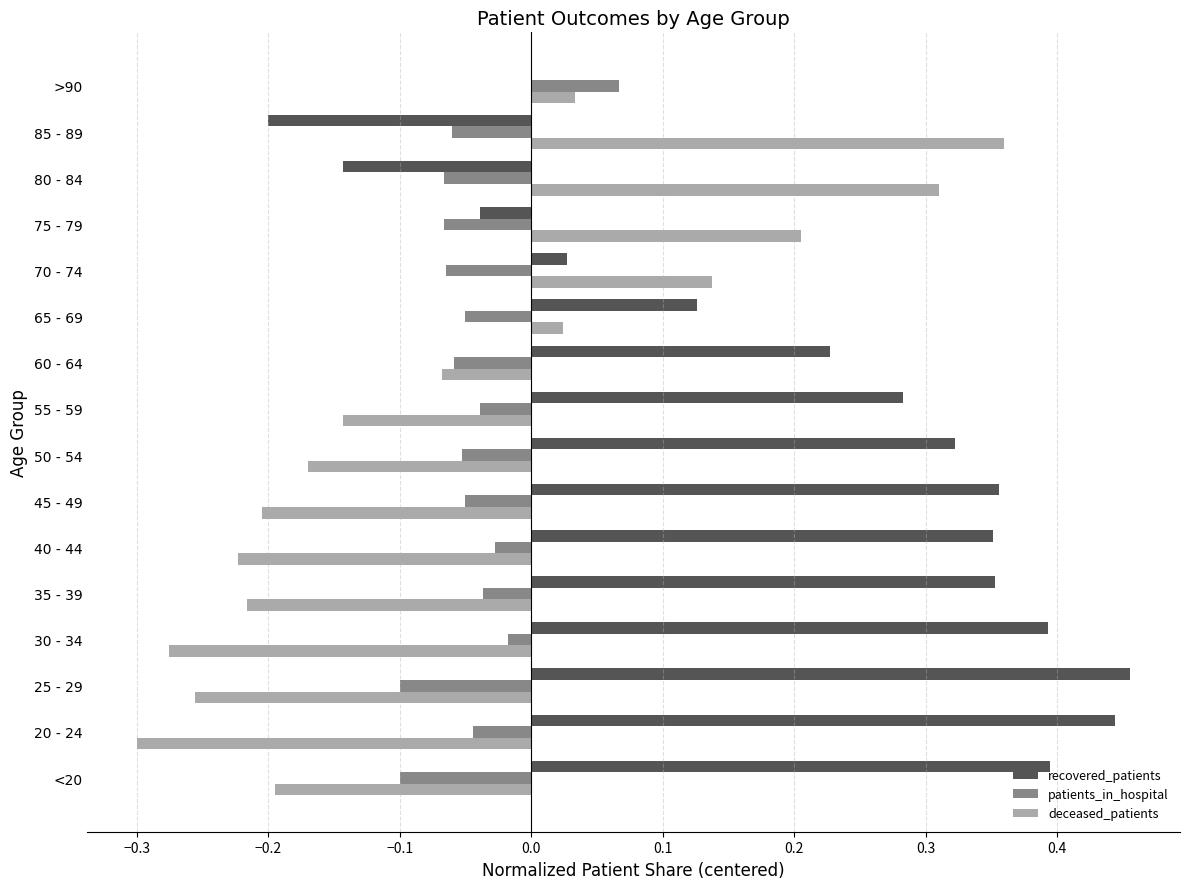

What is the sum of all patients_in_hospital values?

-0.8